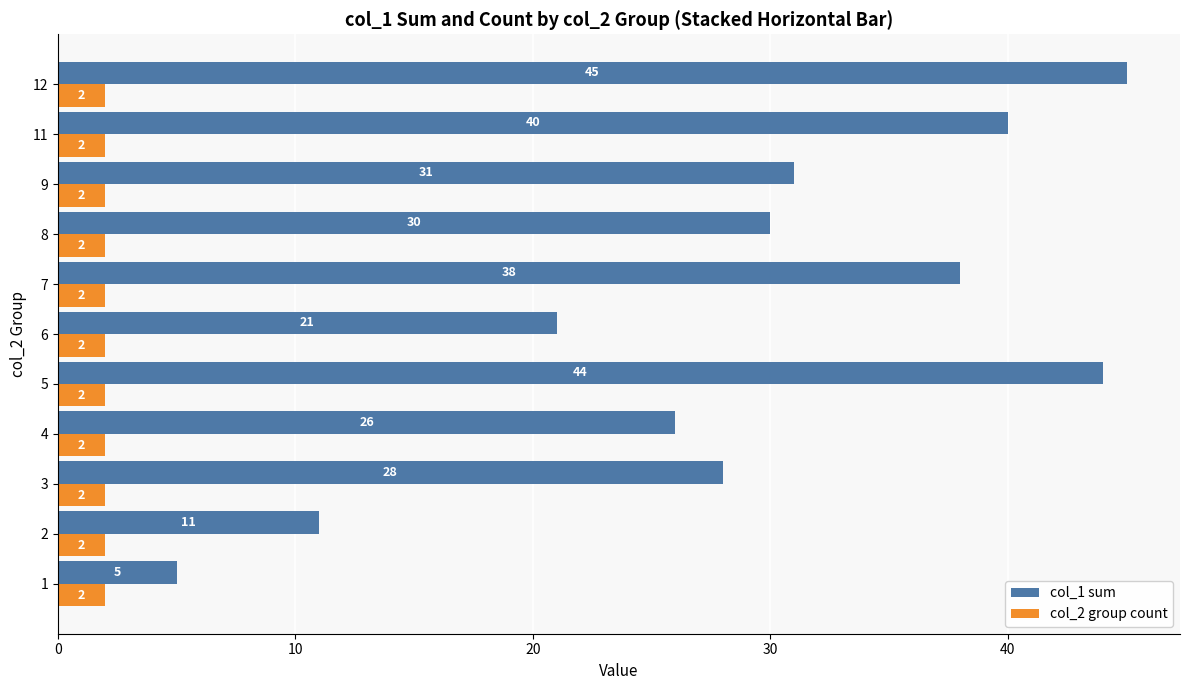

Which series has the largest total across all categories?

col_1 sum